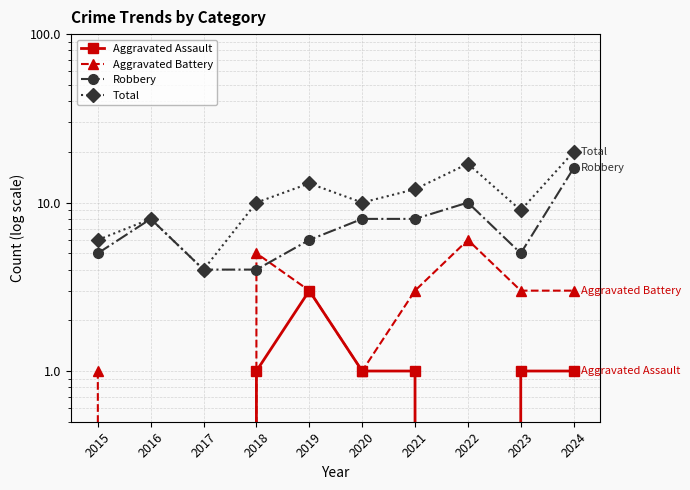

Reading left to right, what are all the values shown in this chart?

Aggravated Assault: 0	0	0	1	3	1	1	0	1	1
Aggravated Battery: 1	0	0	5	3	1	3	6	3	3
Robbery: 5	8	4	4	6	8	8	10	5	16
Total: 6	8	4	10	13	10	12	17	9	20